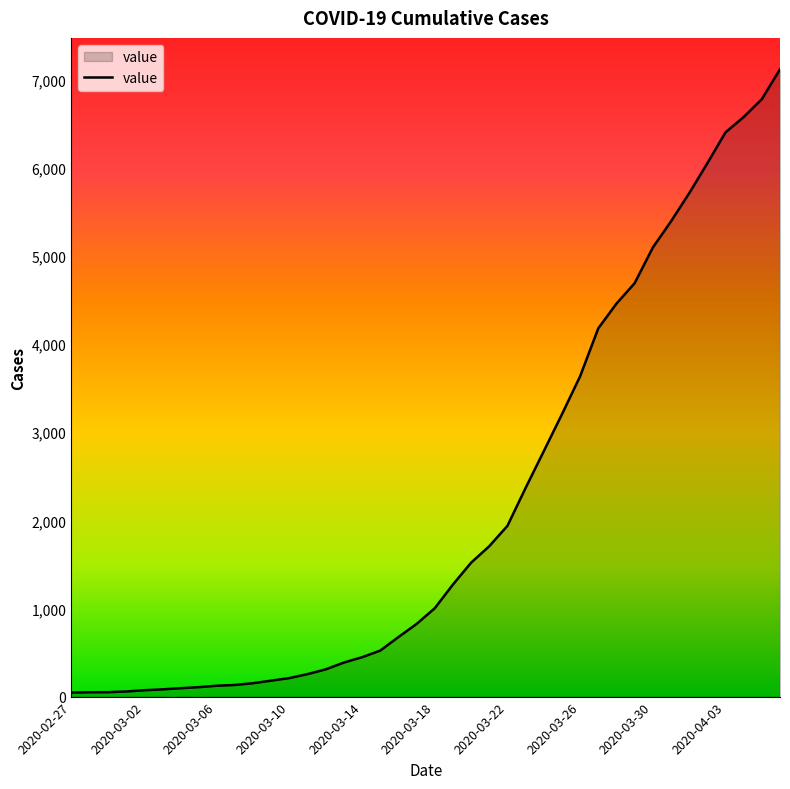

What is the maximum value shown in the chart?

7117